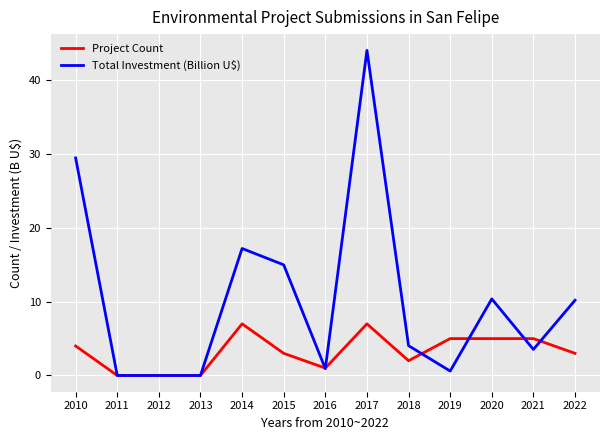

What value does the Project Count series have at 2014?

7.0